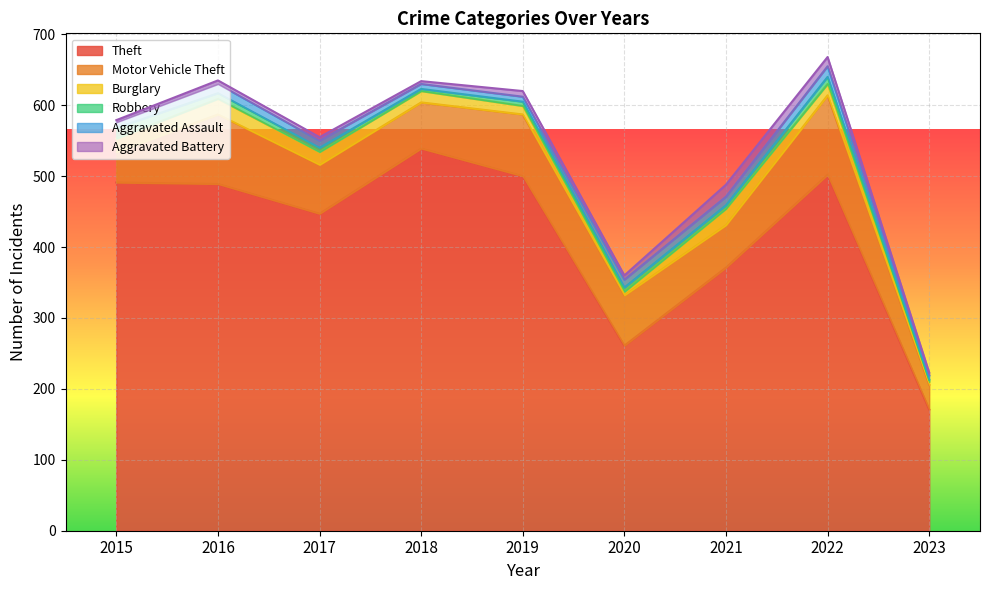

The Robbery series shows 6 at 2019. True or false?

True